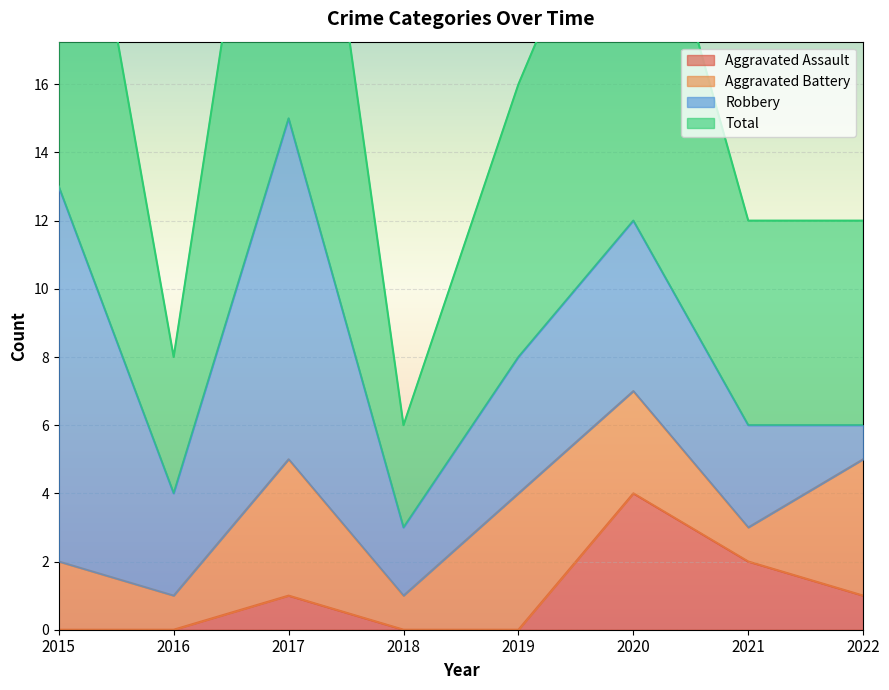

What is the value of the Total point at the 1st from the left?

27